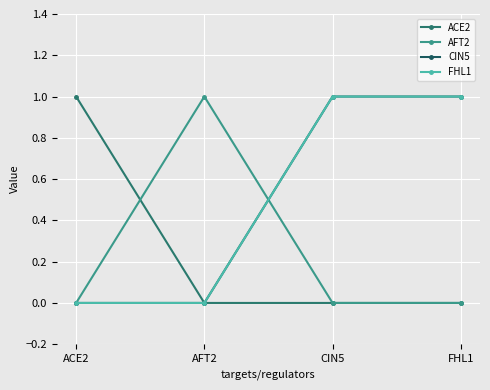

Reading right to left, list all the values displayed in this chart.

ACE2: 0	0	0	1
AFT2: 0	0	1	0
CIN5: 1	1	0	0
FHL1: 1	1	0	0